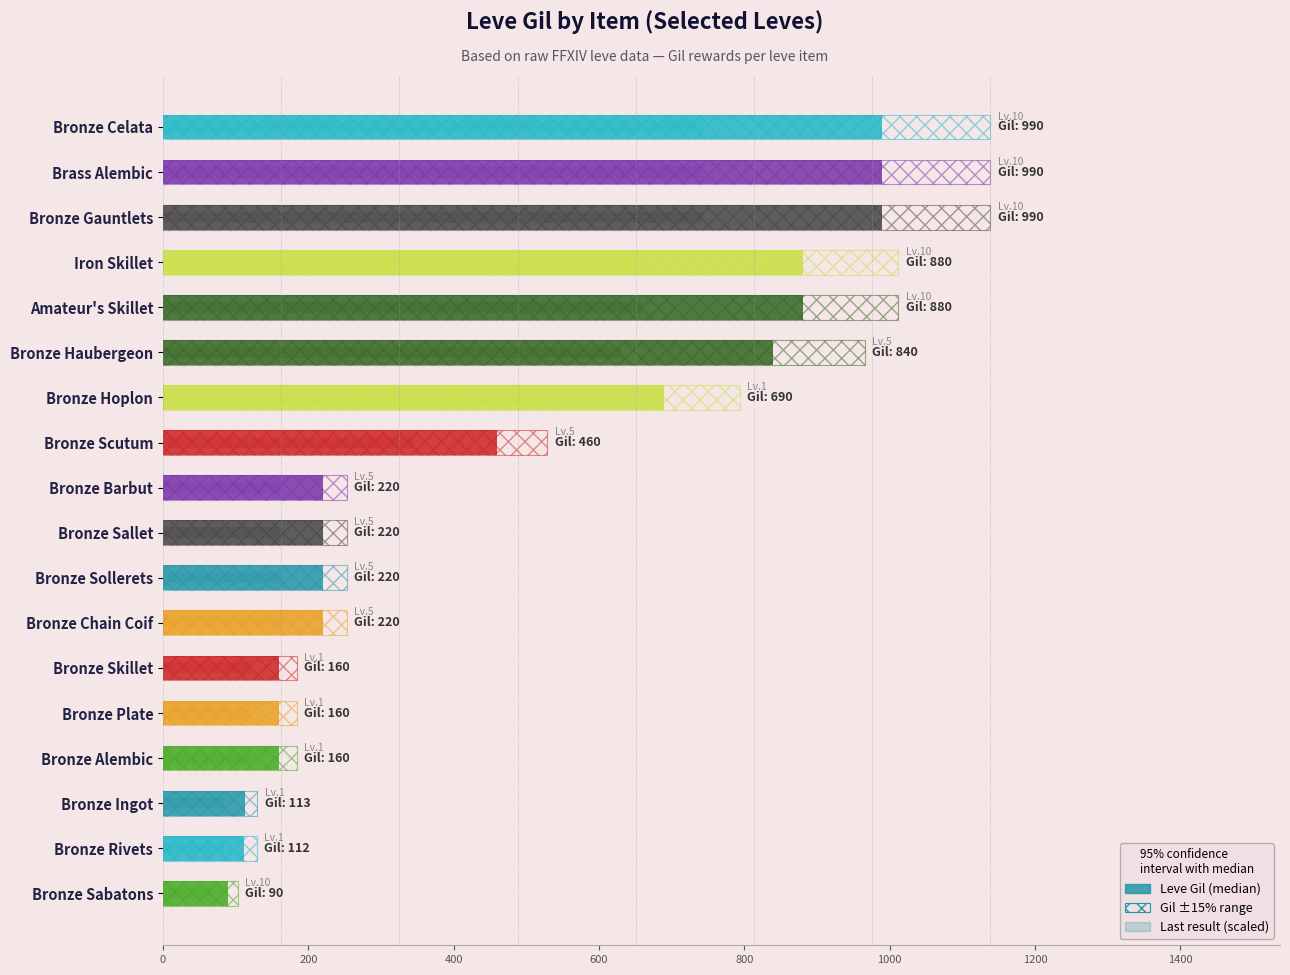

What is the sum of all Leve Gil values?

8395.0